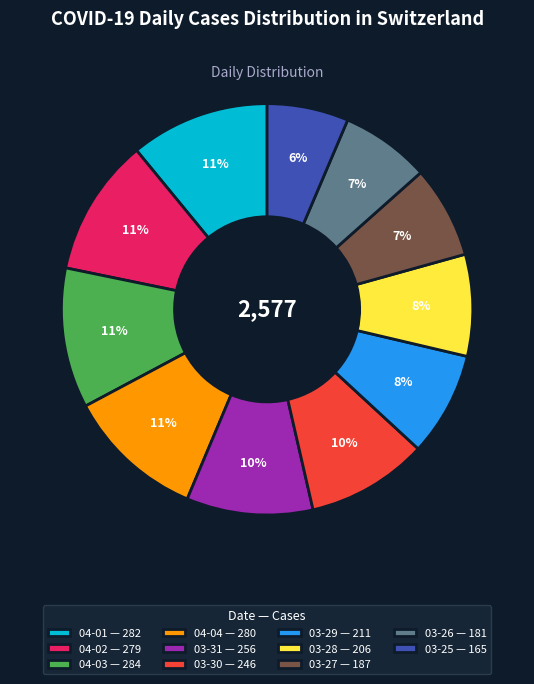

What is the smallest slice in the pie chart?

03-25 — 165